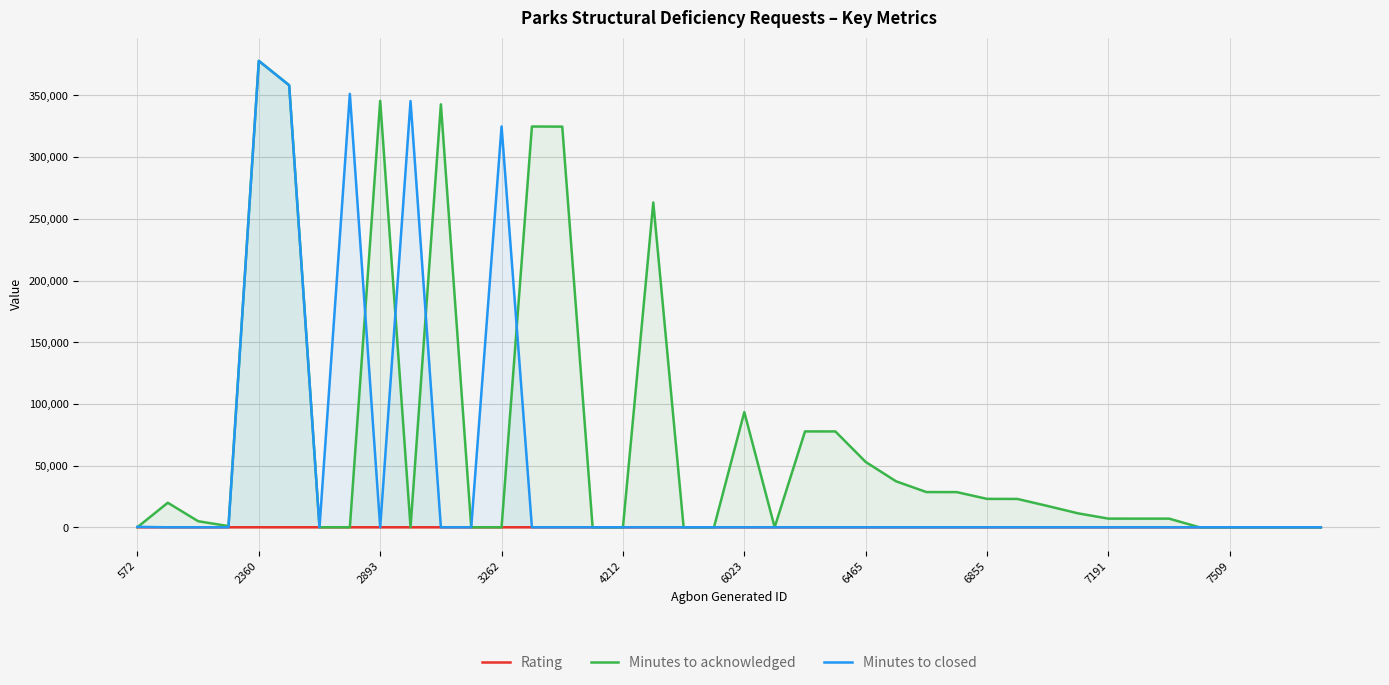

Reading left to right, extract all data points from this chart.

Rating: 4	2	2	3	3	3	1	3	2	2	2	2	3	3	3	3	2	3	2	1	4	1	4	4	3	3	2	3	3	2	2	2	4	2	2	2	2	1	1	1
Minutes to acknowledged: 71	19886	4910	950	378014	358272	0	0	345608	0	342799	0	0	324829	324721	0	0	263269	0	0	93333	0	77695	77688	52951	37276	28548	28504	23015	22960	17236	11294	7010	7005	7002	0	0	0	0	0
Minutes to closed: 337	0	0	0	378015	358273	0	351276	0	345438	0	0	324877	0	0	0	0	0	0	0	0	0	0	0	0	0	0	0	0	0	0	0	0	0	0	0	0	0	0	0